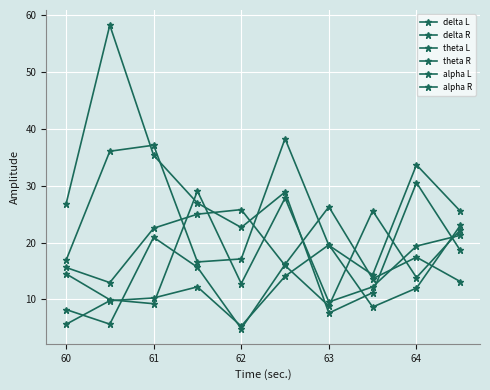

What is the greatest value displayed?

58.2